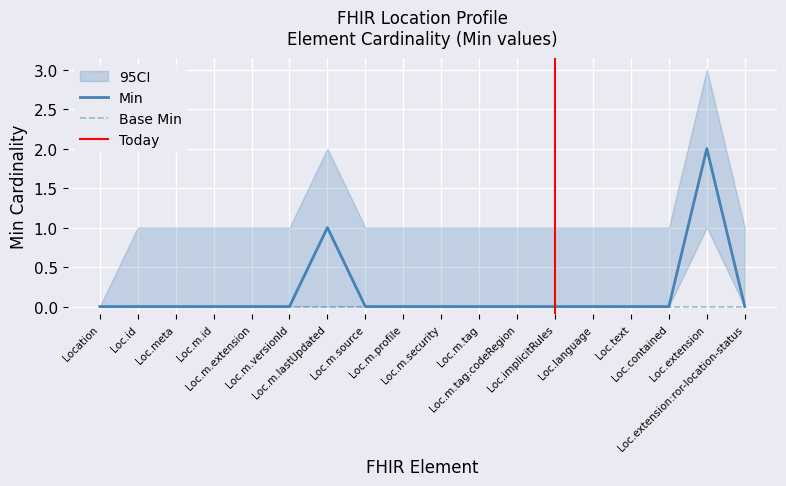

What is the label of the 1st point from the left?

Location